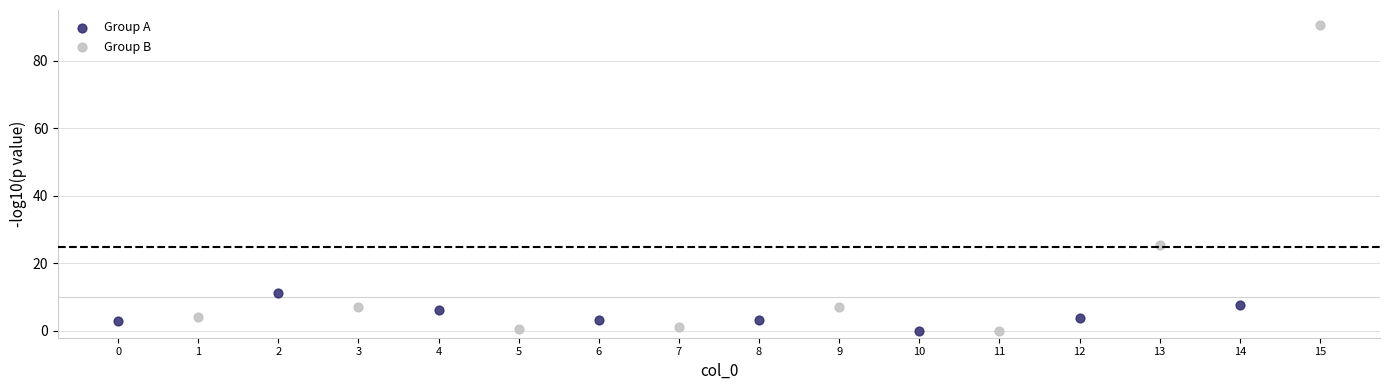

Which series reaches the maximum Y coordinate?

Group B